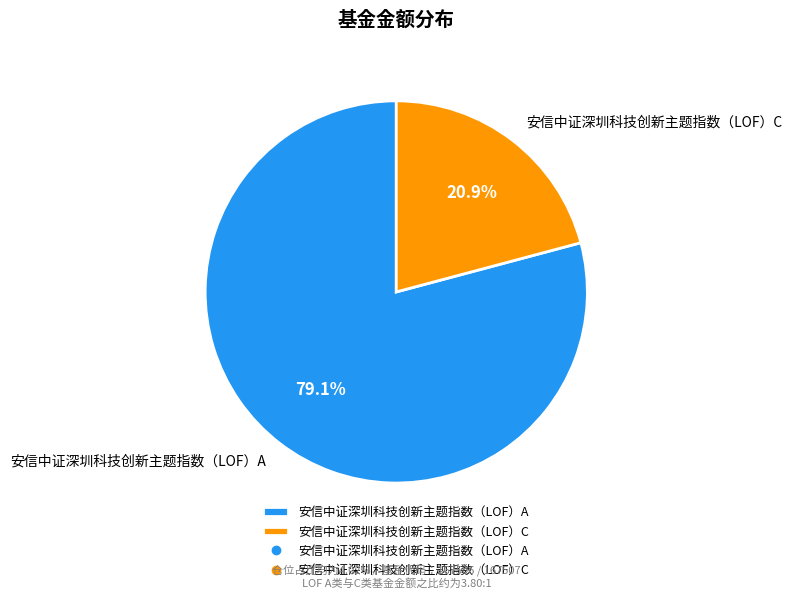

True or false: 安信中证深圳科技创新主题指数（LOF）C accounts for 32% of the total.

False